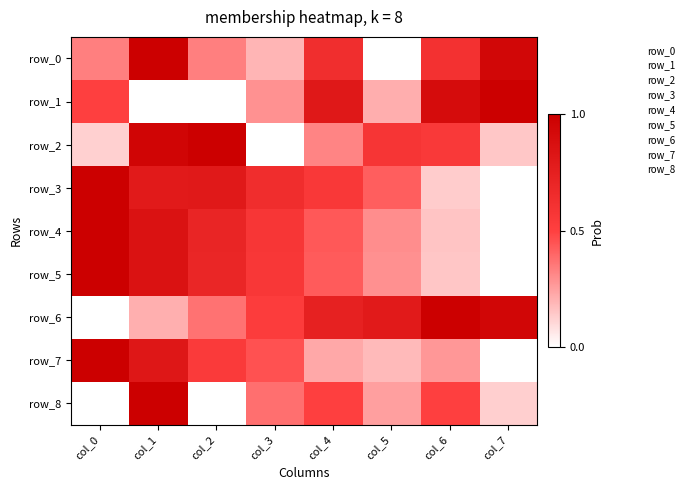

How many series are shown in this chart?

9